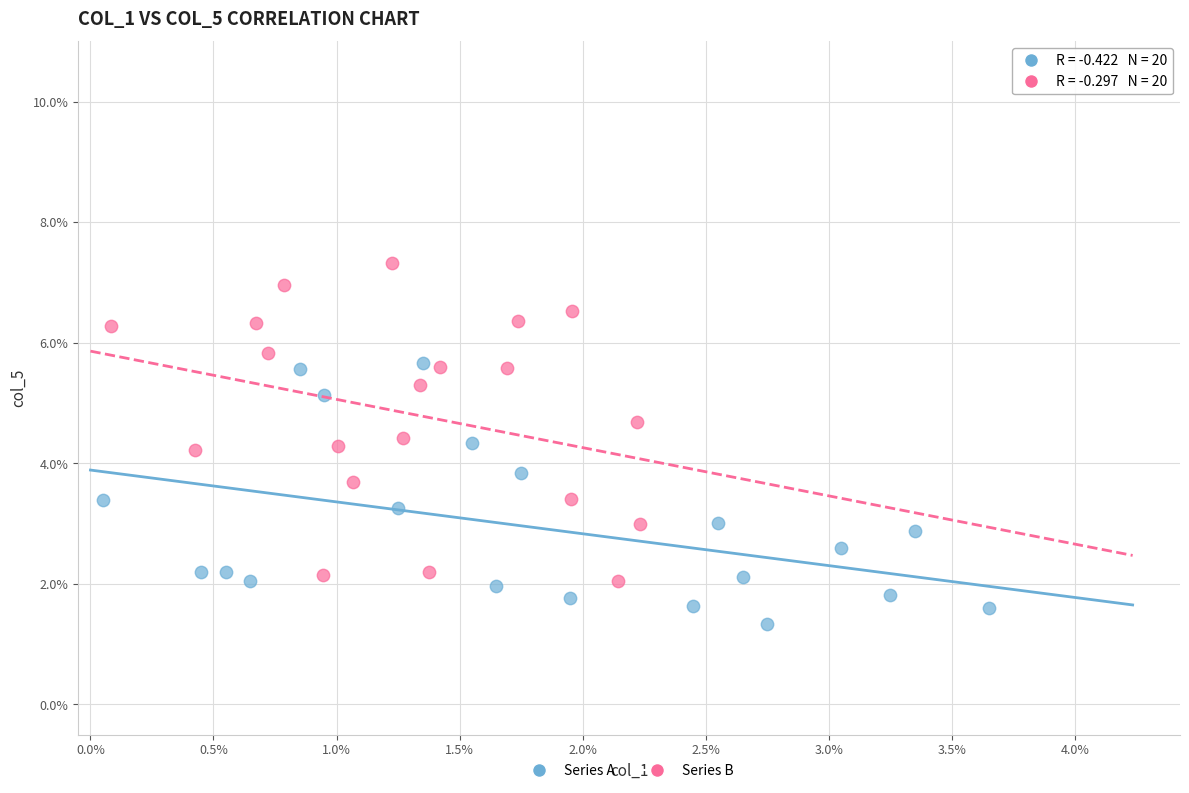

What are all the series names shown in the legend?

Series A, Series B